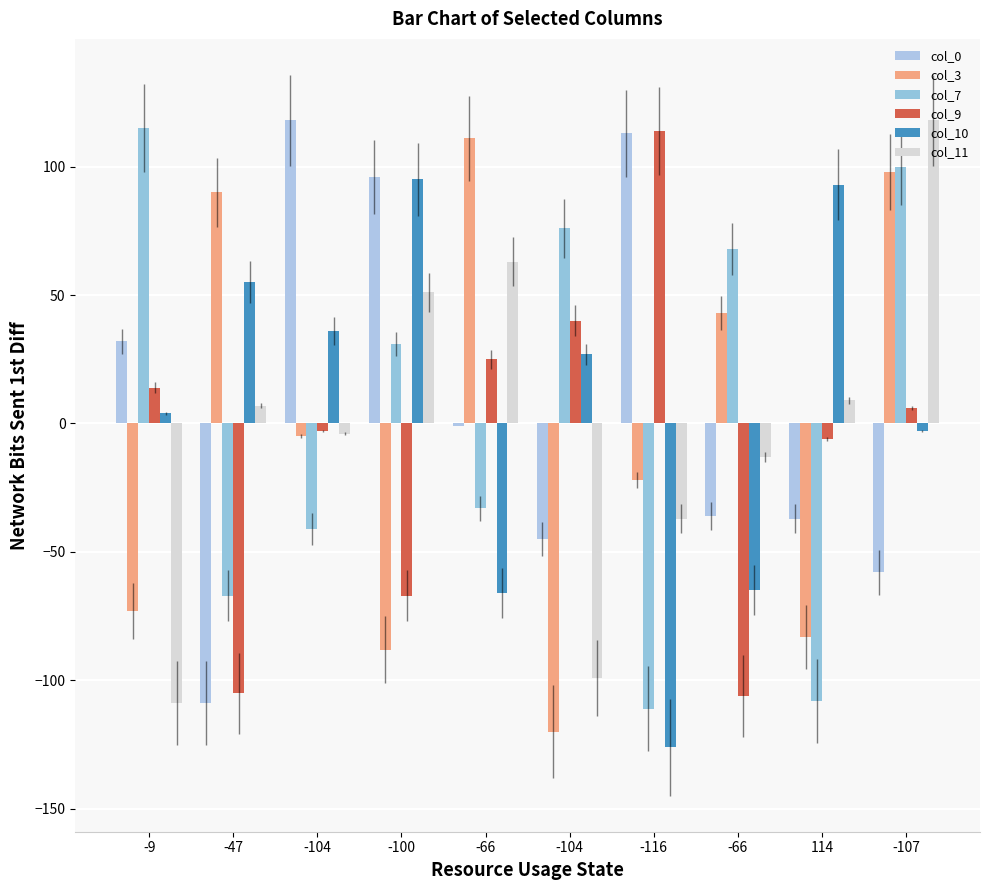

How many bars are there in each group?

6